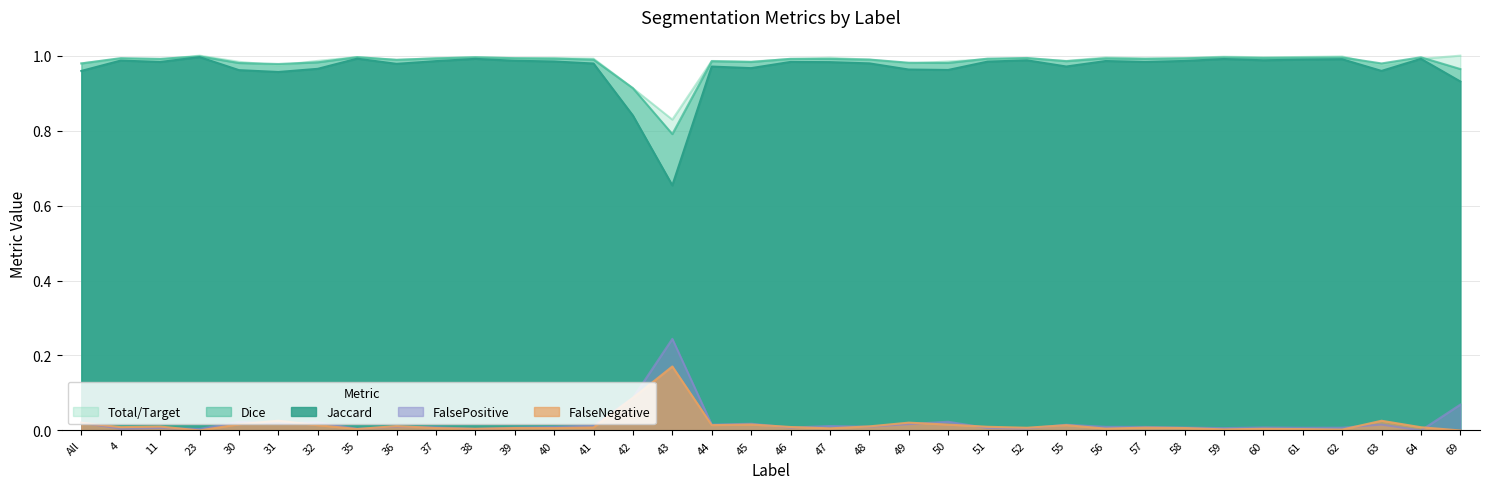

Where do FalseNegative and FalsePositive first cross each other?

All and 4